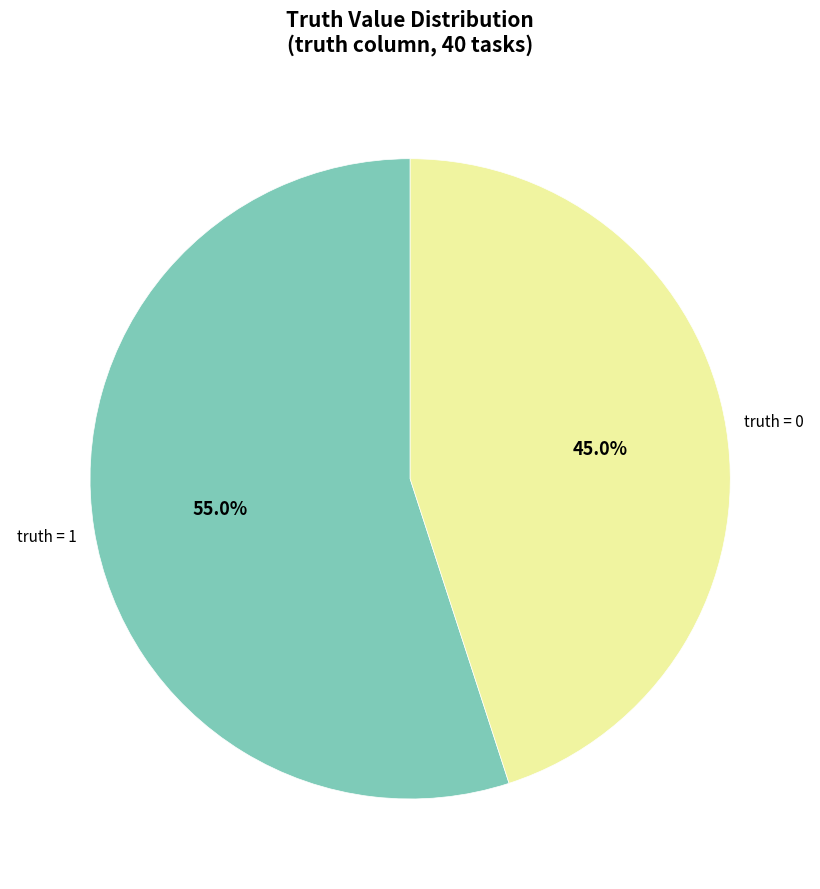

Is there a majority slice in this chart?

Yes